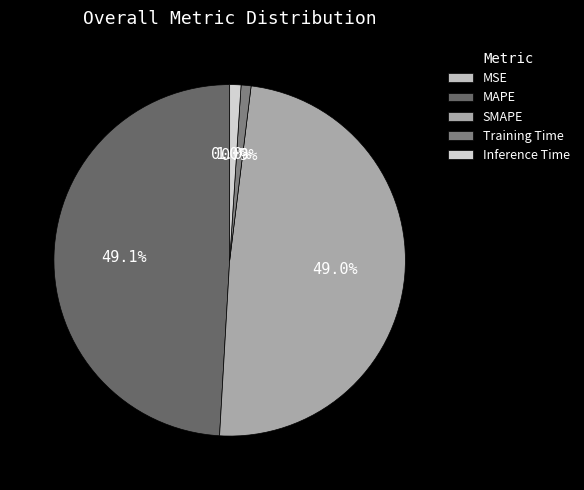

Count the number of slices in the pie.

5